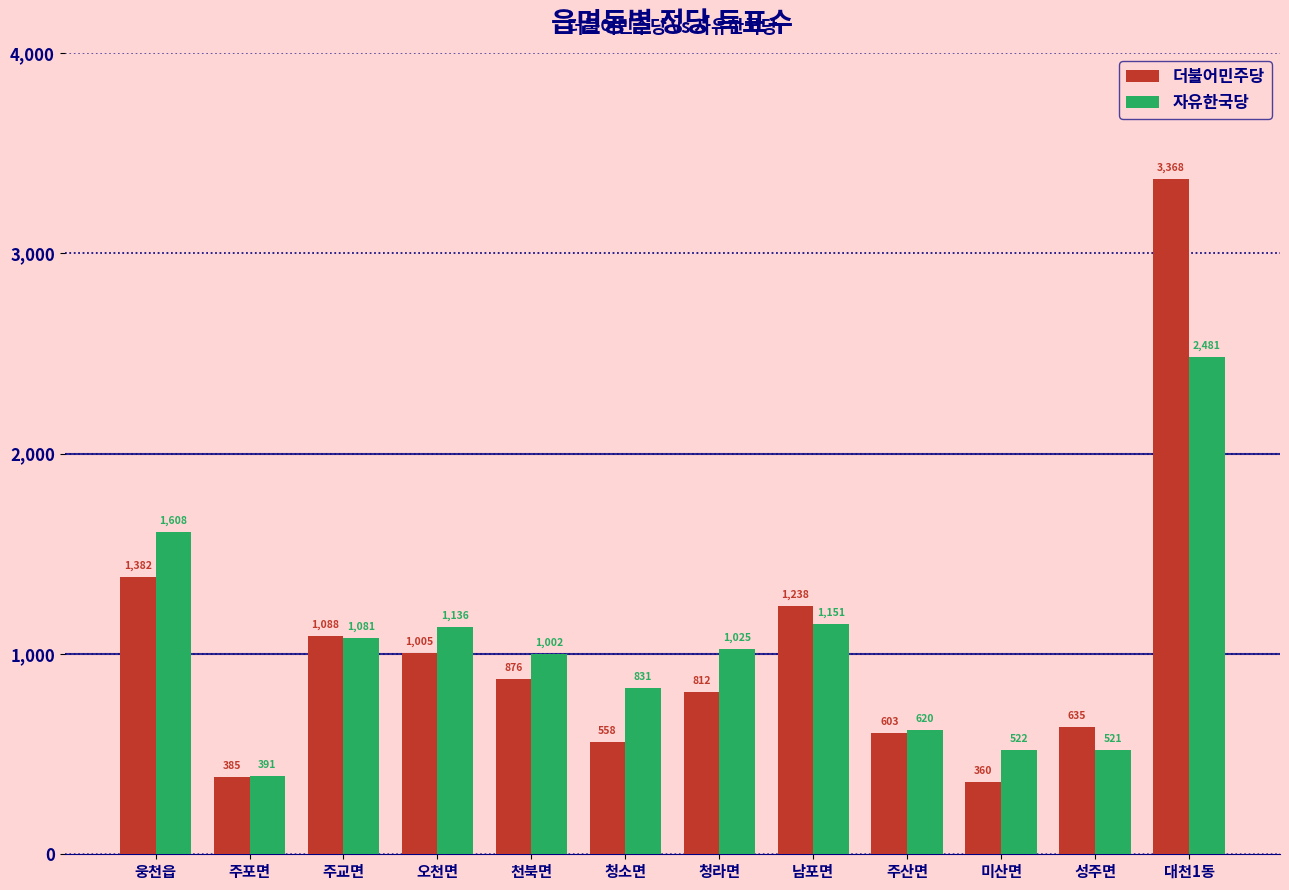

At which label does 더불어민주당 reach its minimum?

미산면